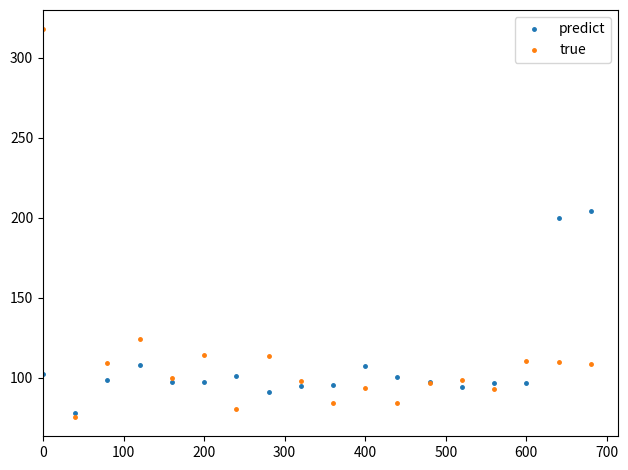

Rank the series by their maximum value, from lowest to highest.

predict, true